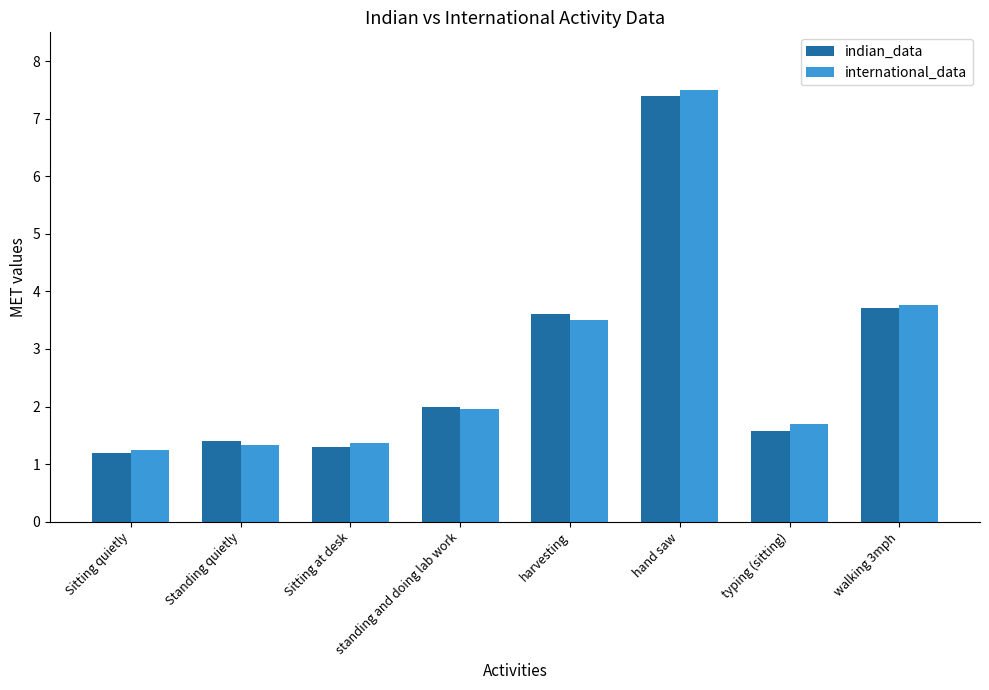

The value of indian_data at typing (sitting) is 1.6. True or false?

True